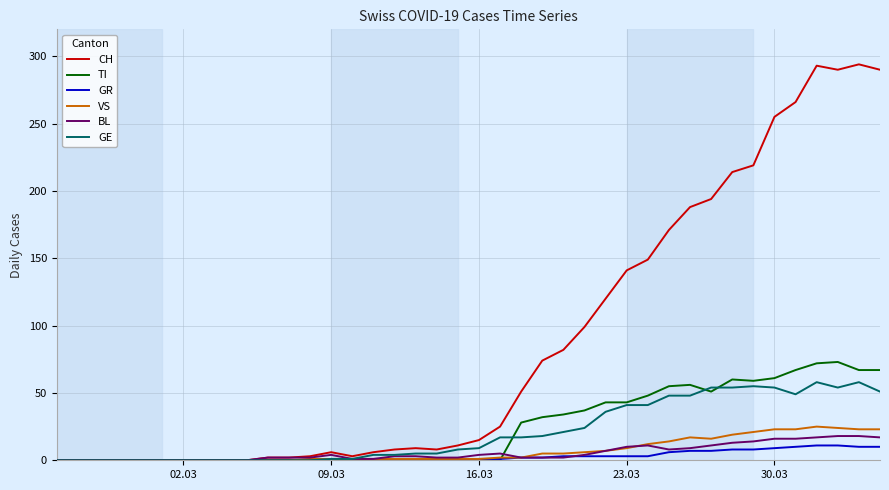

What is the maximum value for GR?

11